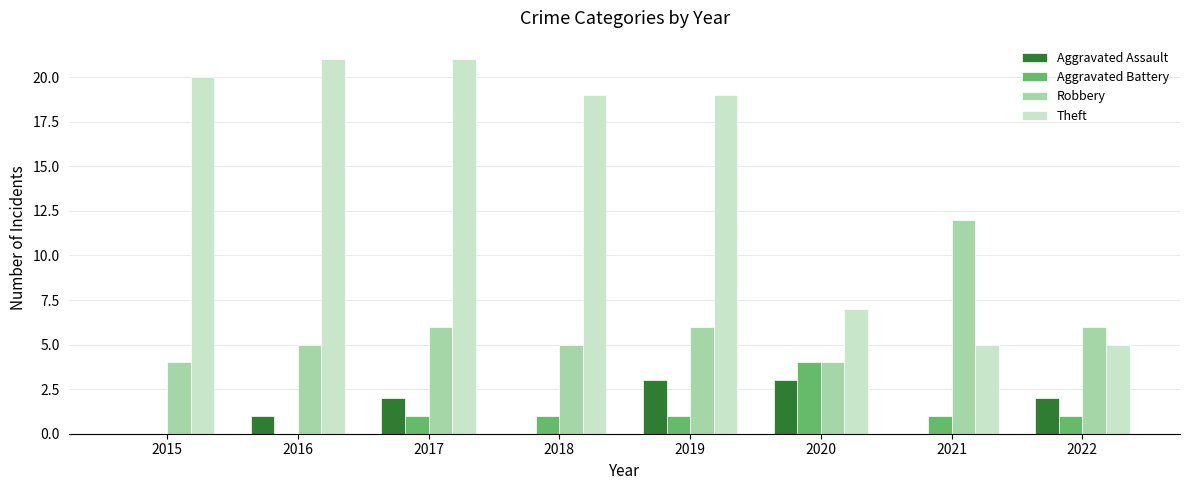

Count the number of data series in this chart.

4